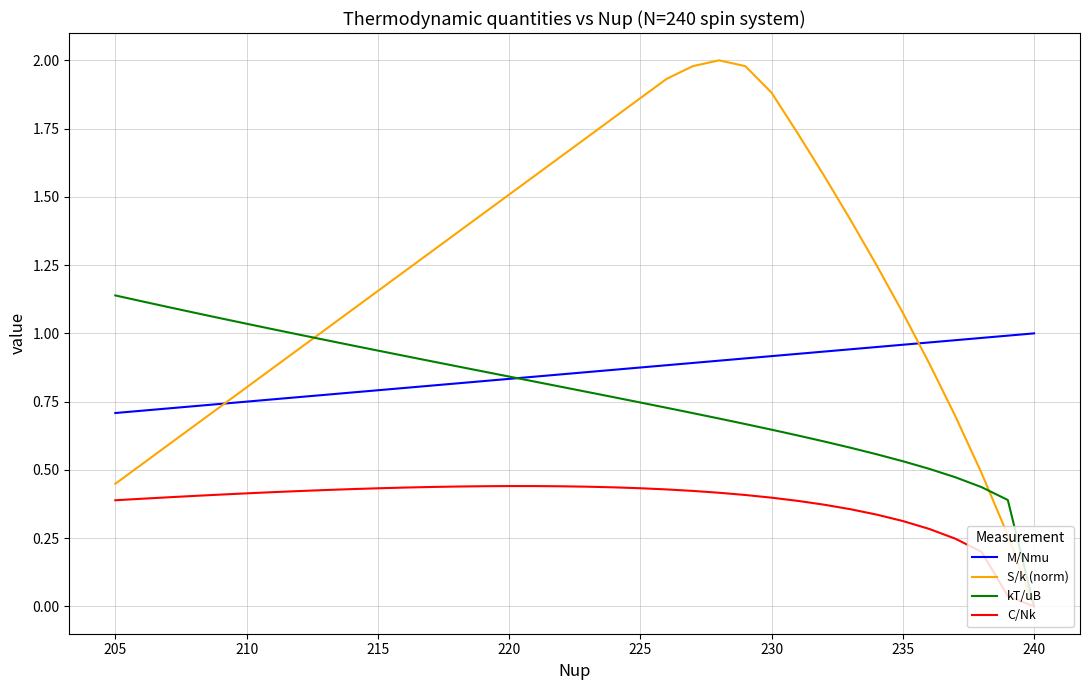

The kT/uB series shows 0.5 at 34. True or false?

False